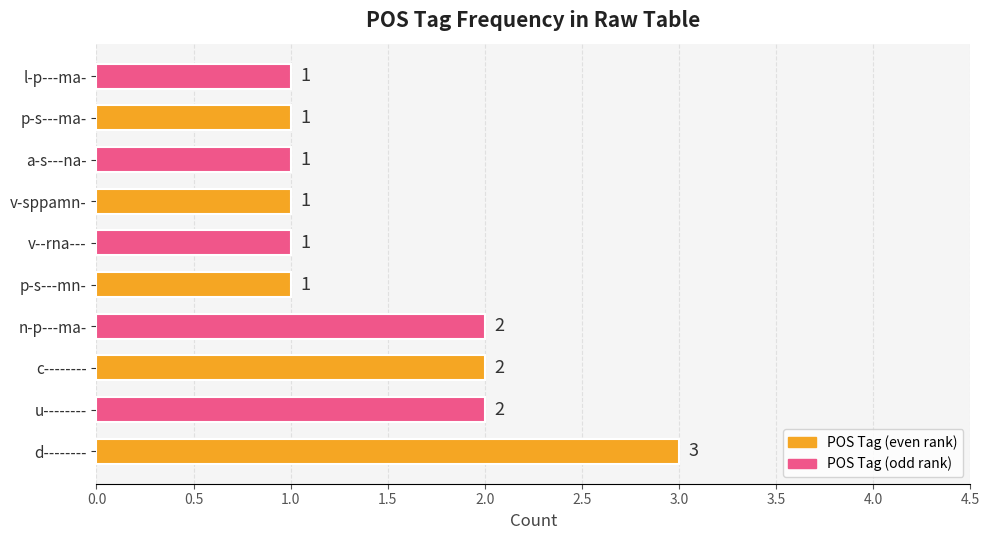

Are the bars horizontal?

Yes